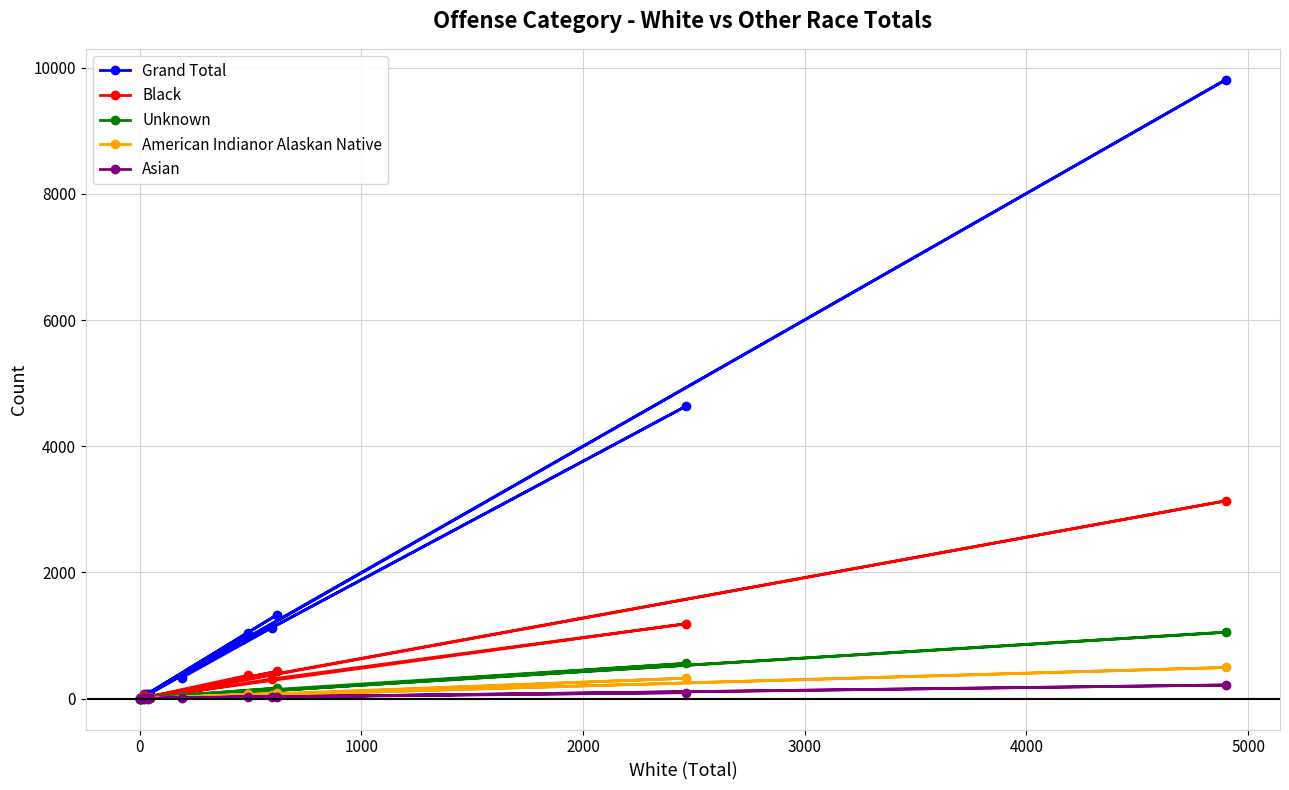

How many lines are shown in the chart?

5